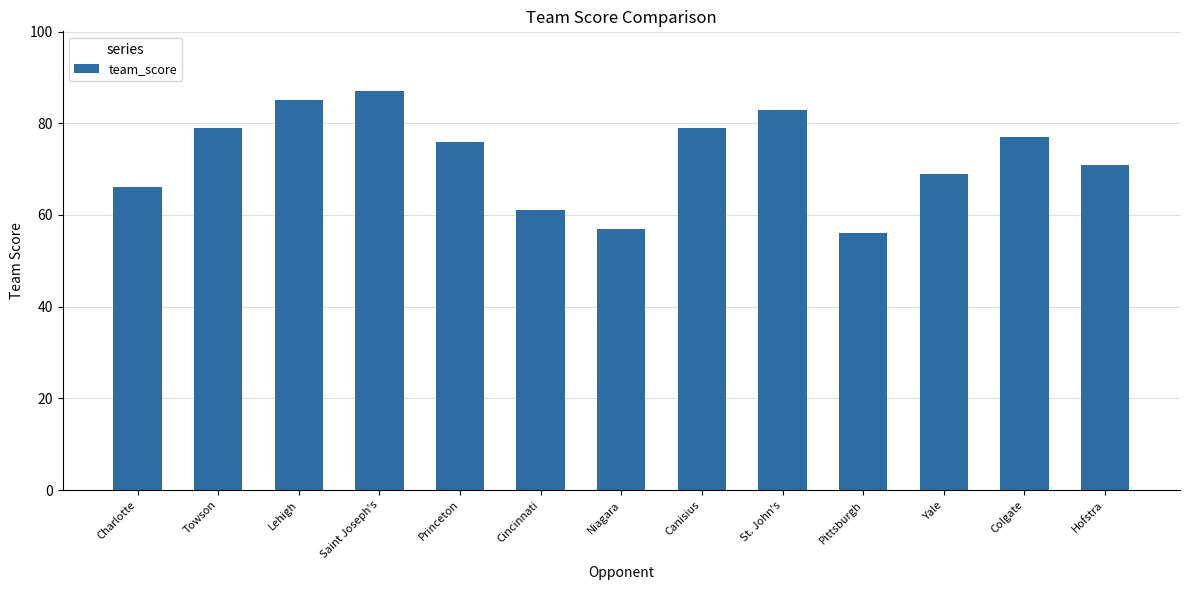

Which category has the highest value across all series?

Saint Joseph's